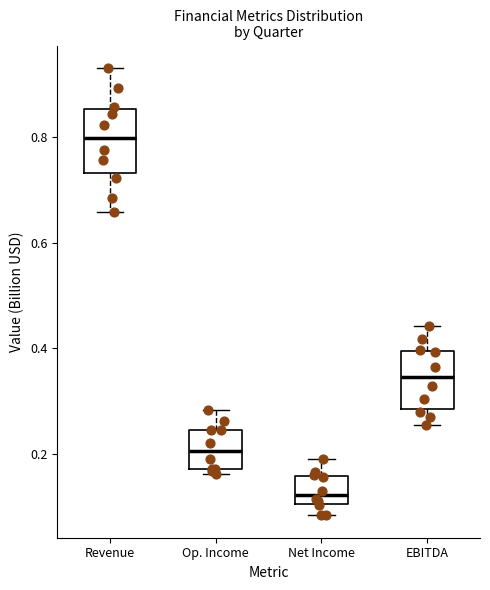

Reading left to right, transcribe this box plot: for each box, give where its median line is, the range the box spans, and where its two whiskers end, as read against the y-axis. The values are not printed on the chart, so give them approximately, as read against the axis.

Revenue: median 0.80, box 0.74 to 0.86, whiskers 0.66 to 0.94
Op. Income: median 0.20, box 0.18 to 0.24, whiskers 0.16 to 0.28
Net Income: median 0.12, box 0.10 to 0.16, whiskers 0.08 to 0.20
EBITDA: median 0.34, box 0.28 to 0.40, whiskers 0.26 to 0.44